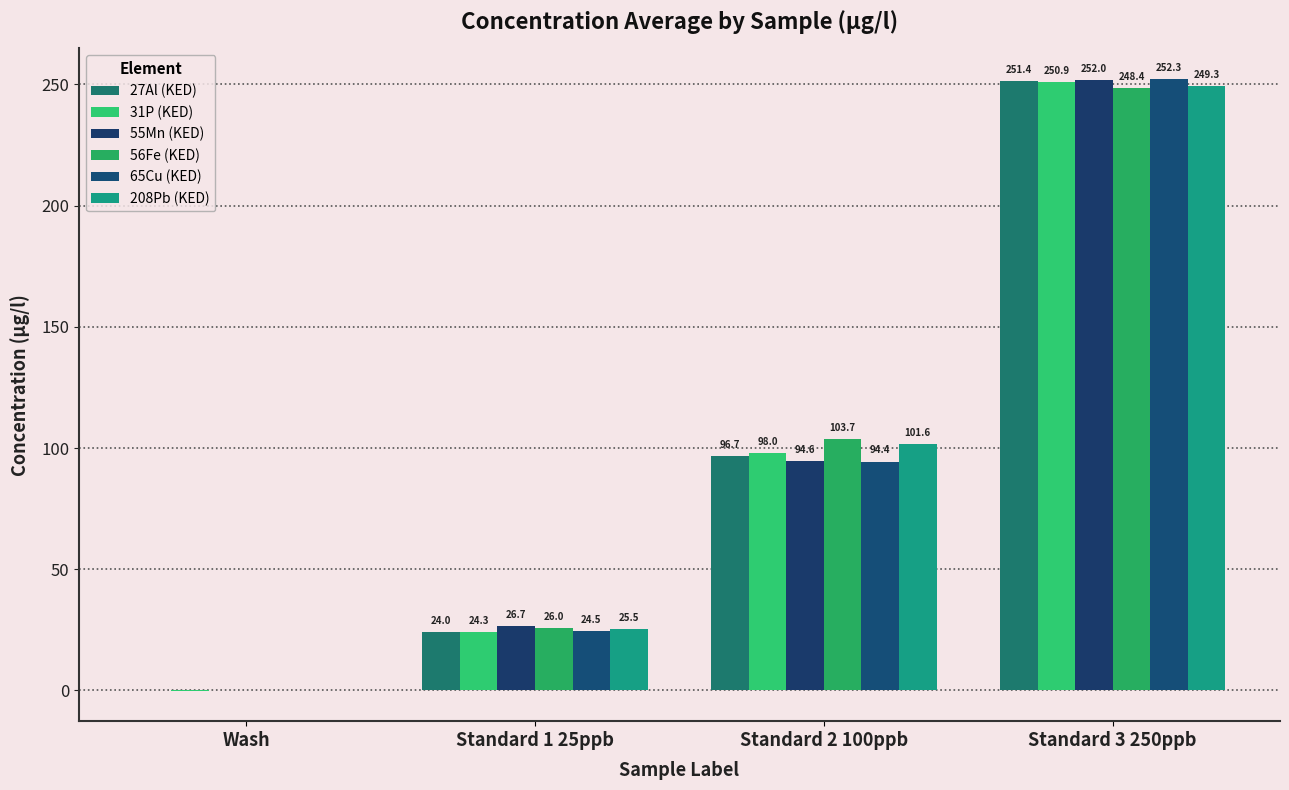

Which series has the largest range (max minus min)?

65Cu (KED)